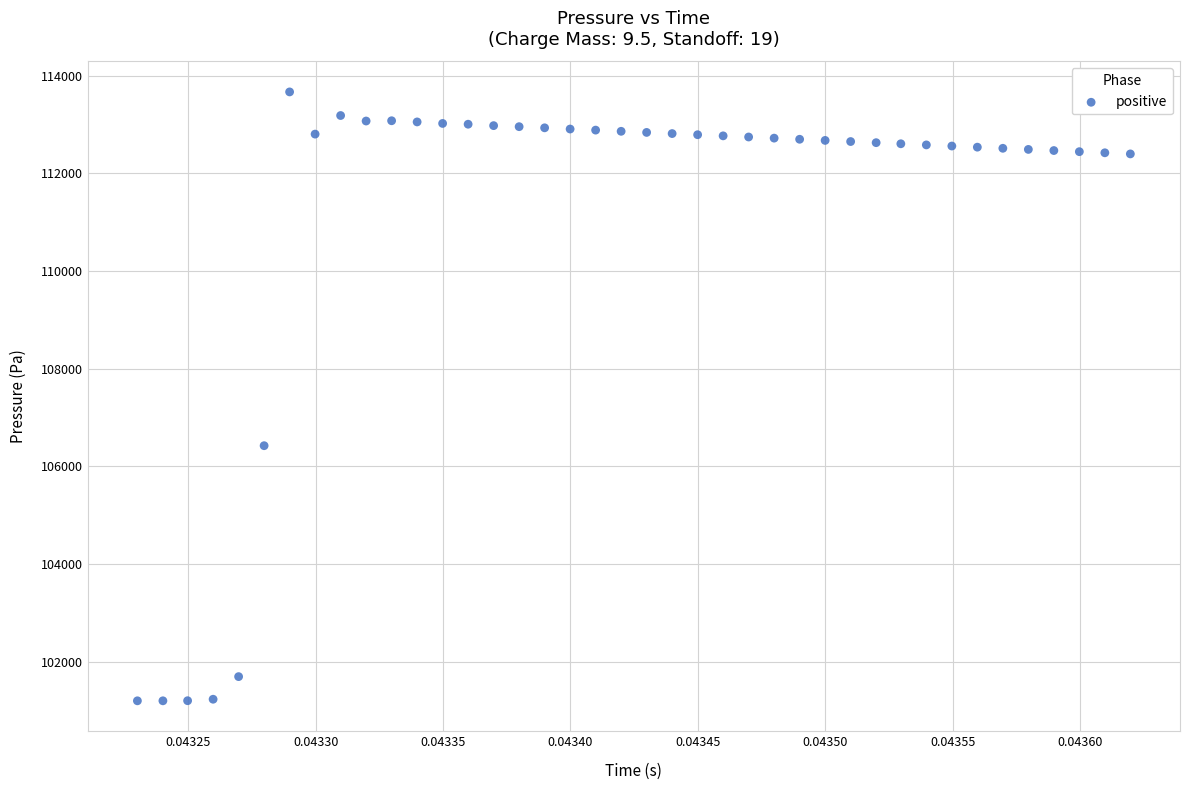

What Y value in the scatter plot is closest to 107433?

106423.5